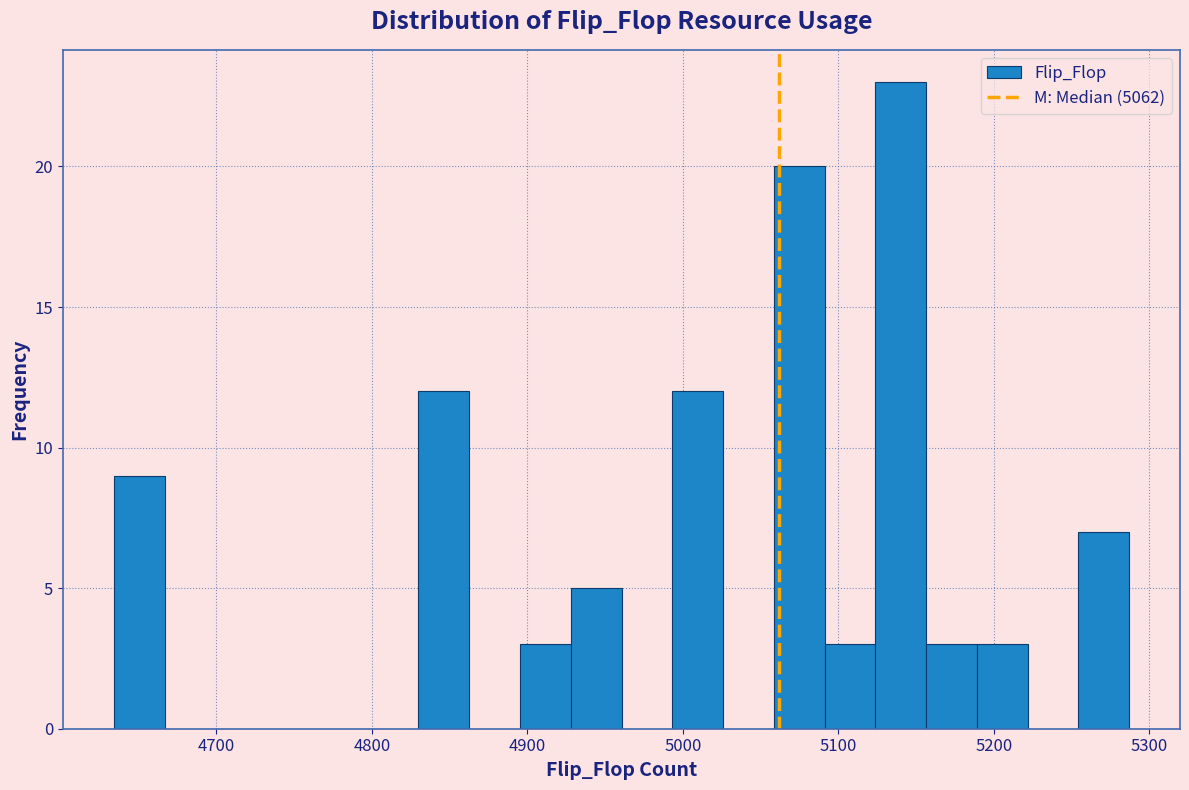

Read against the x-axis, roughly where is the centre of the tallest bar?

5140